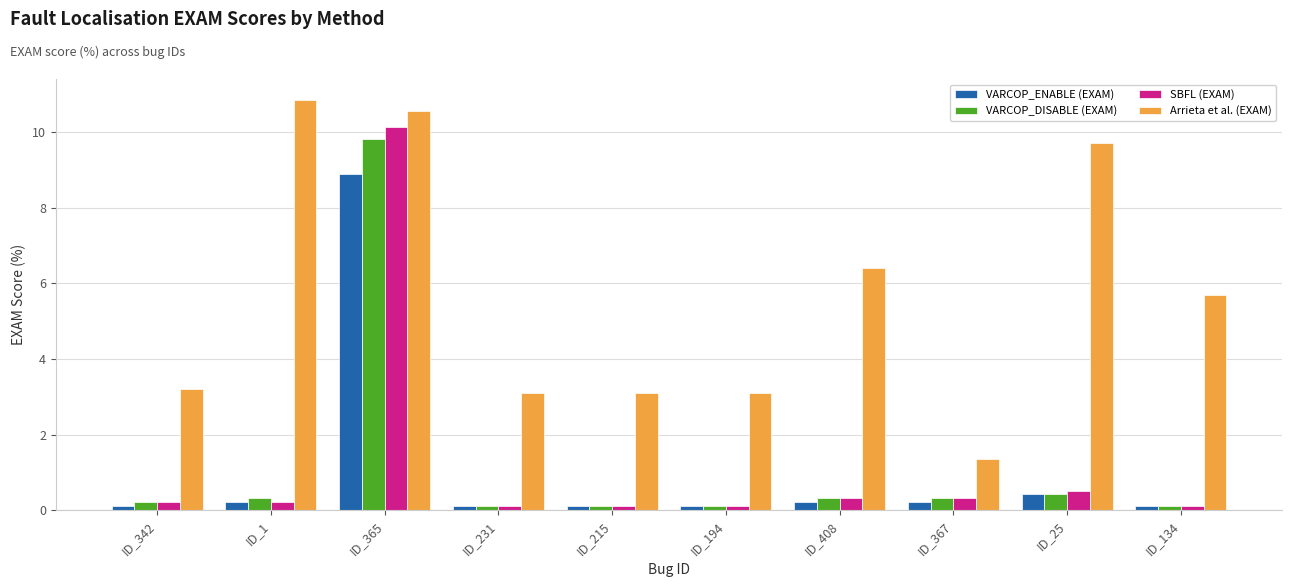

The Arrieta et al. (EXAM) series shows 3.1 at ID_215. True or false?

True